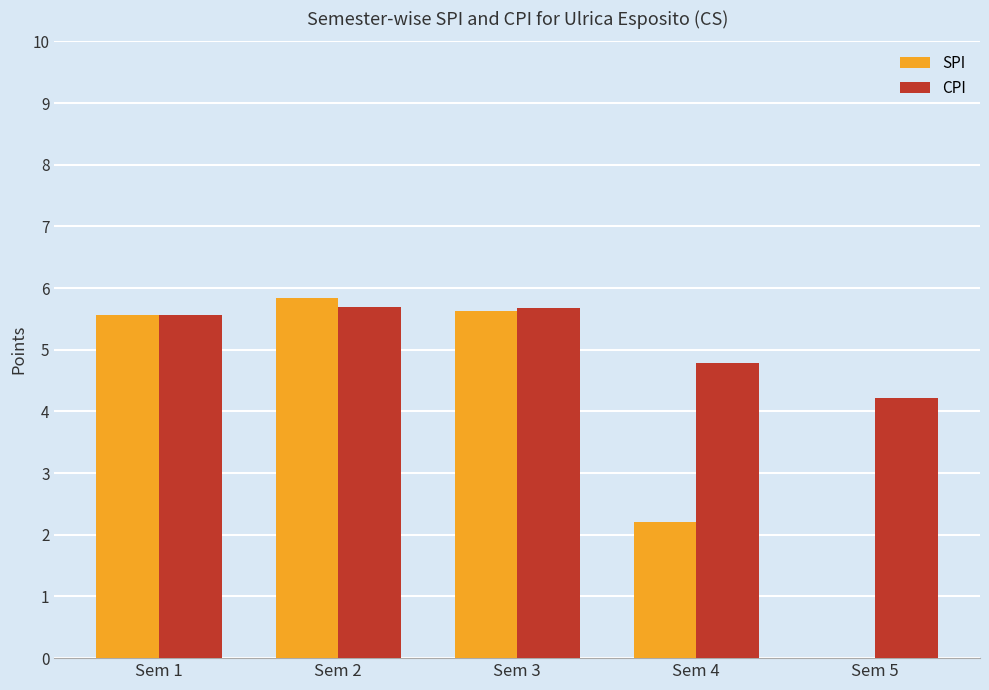

What is the greatest value displayed?

5.8